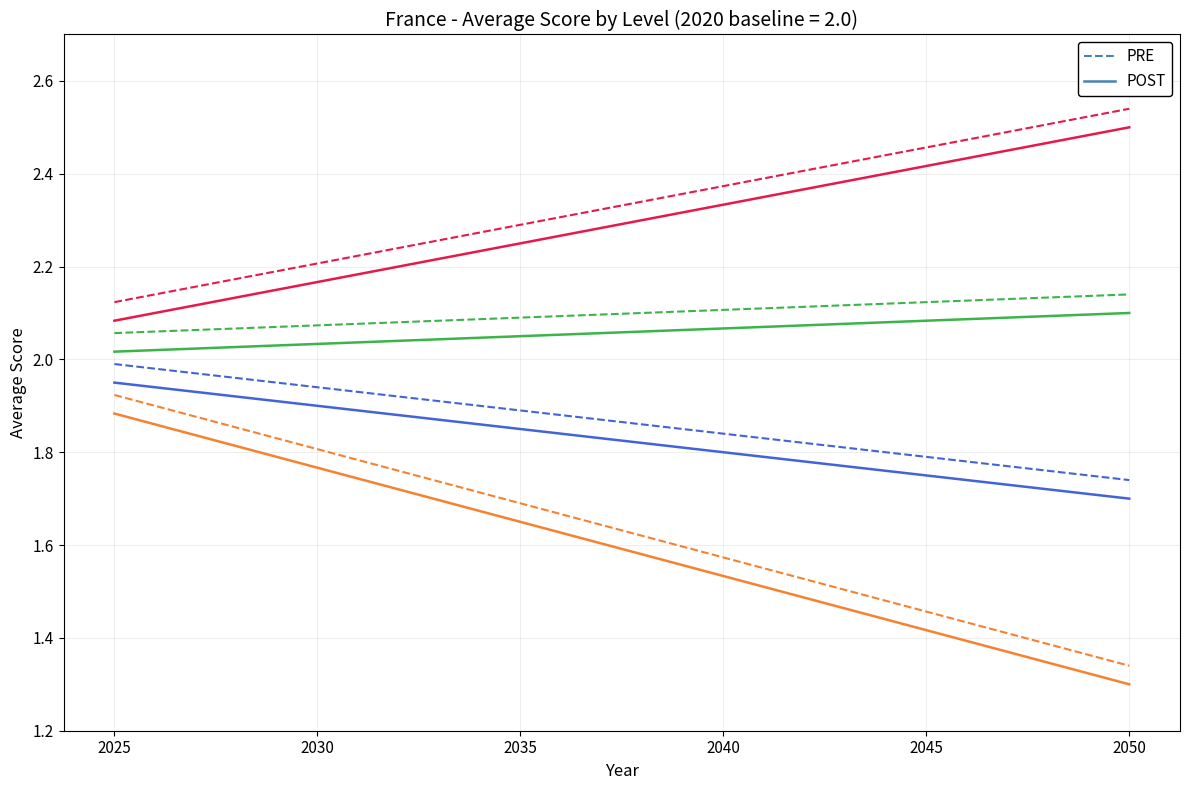

What is the total value across all series at 2045?

15.5